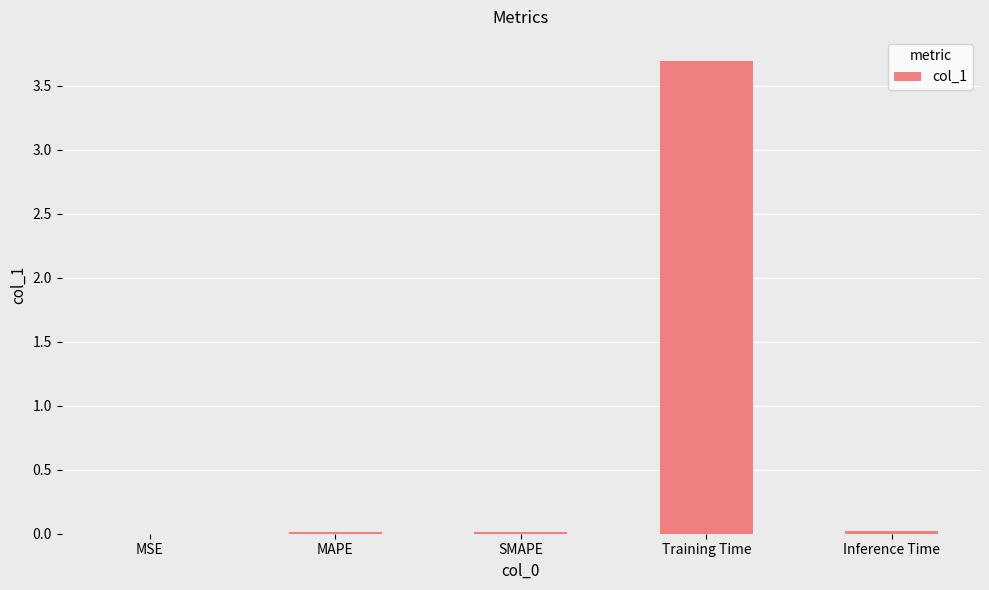

What is the greatest value displayed?

3.7